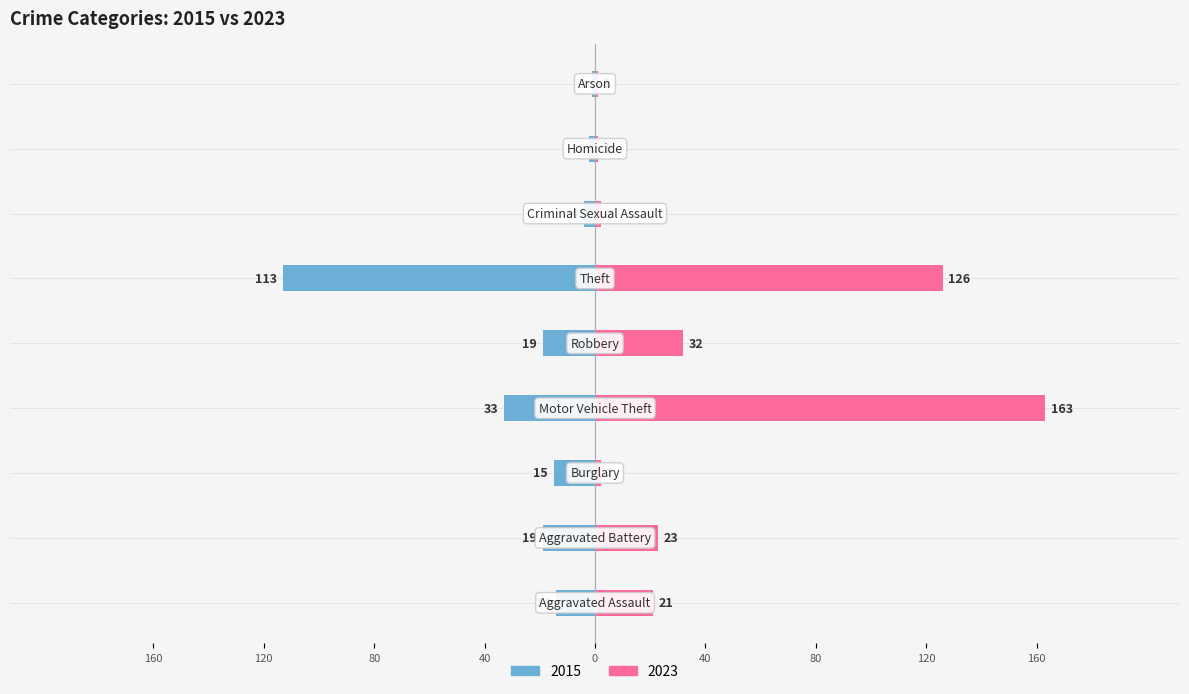

List the series in order of their overall mean, highest first.

2023, 2015